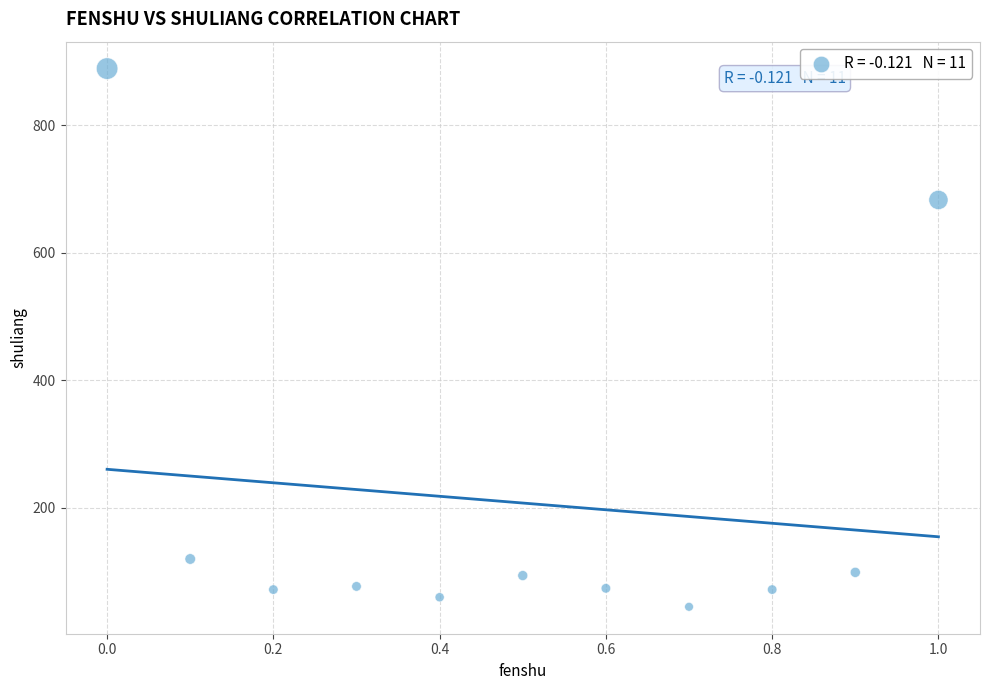

What Y value in the scatter plot is closest to 467?

683